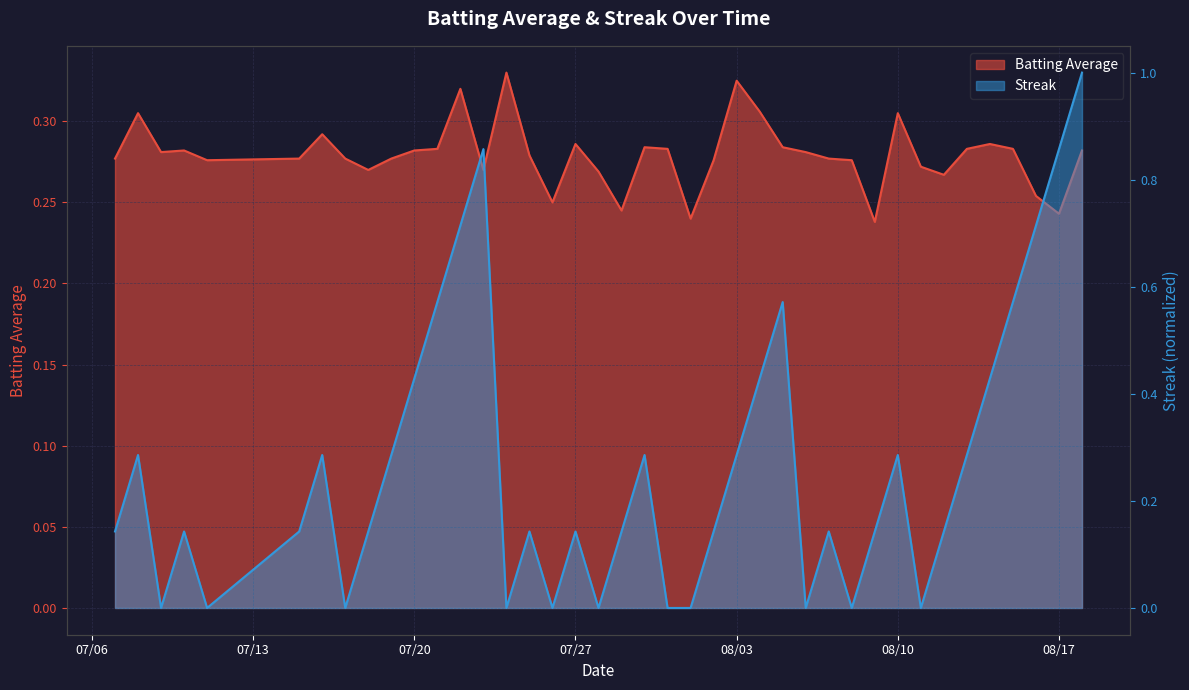

Reading left to right, list all the values displayed in this chart.

Batting Average: 0.3	0.3	0.3	0.3	0.3	0.3	0.3	0.3	0.3	0.3	0.3	0.3	0.3	0.3	0.3	0.3	0.2	0.3	0.3	0.2	0.3	0.3	0.2	0.3	0.3	0.3	0.3	0.3	0.3	0.3	0.2	0.3	0.3	0.3	0.3	0.3	0.3	0.3	0.2	0.3
Streak: 0.1	0.3	0.0	0.1	0.0	0.1	0.3	0.0	0.1	0.3	0.4	0.6	0.7	0.9	0.0	0.1	0.0	0.1	0.0	0.1	0.3	0.0	0.0	0.1	0.3	0.4	0.6	0.0	0.1	0.0	0.1	0.3	0.0	0.1	0.3	0.4	0.6	0.7	0.9	1.0